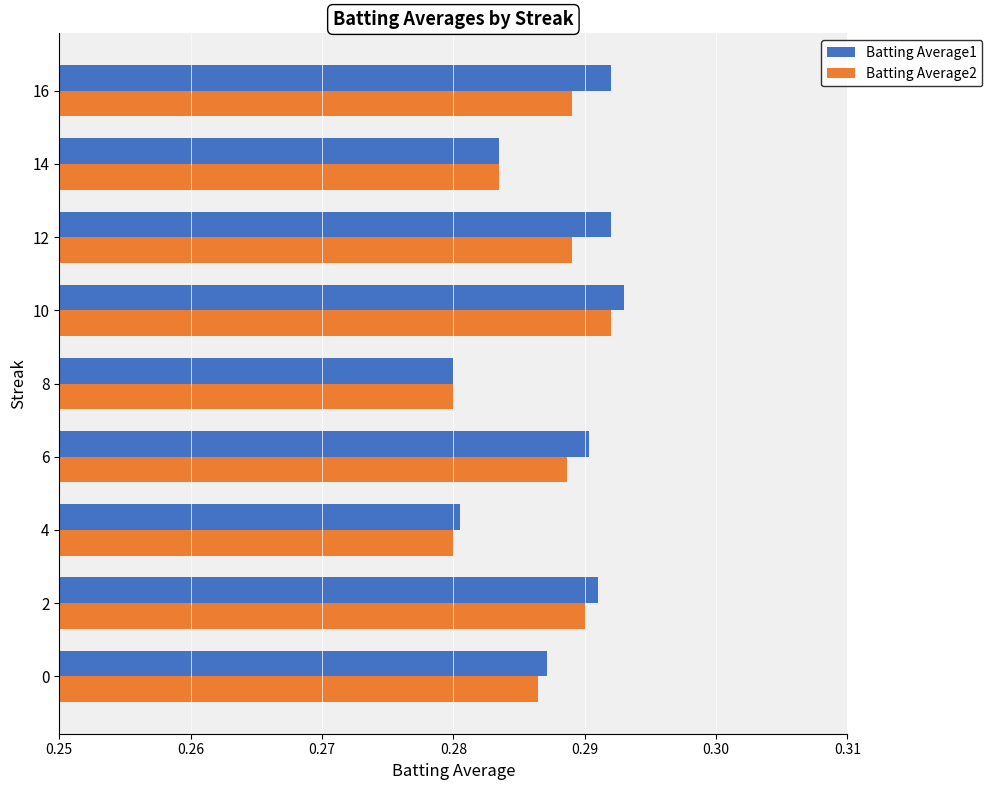

Between 0 and 8, which series saw the biggest shift?

Batting Average1